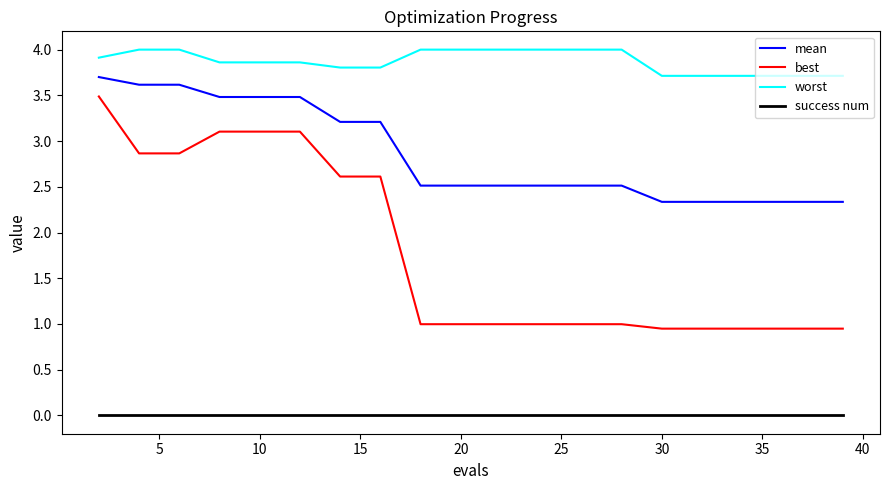

True or false: mean and worst intersect in this chart.

False